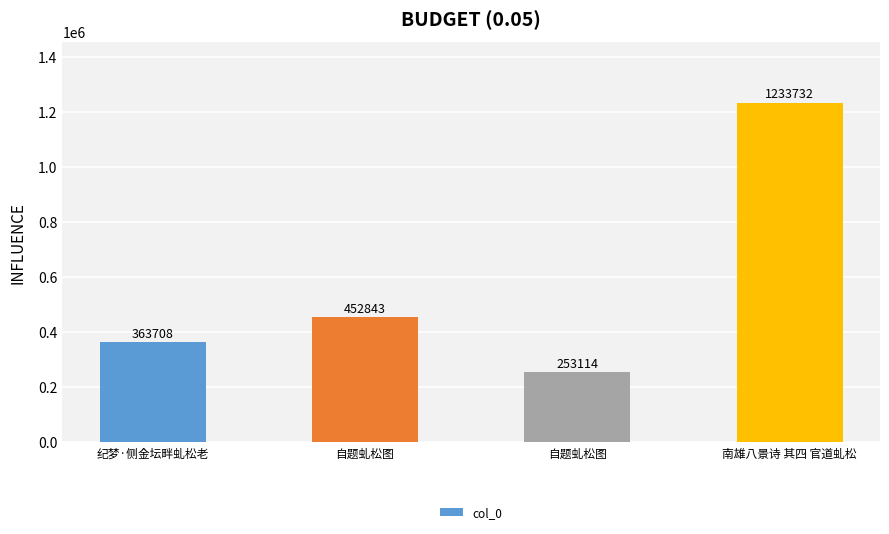

Does the chart contain any negative values?

No